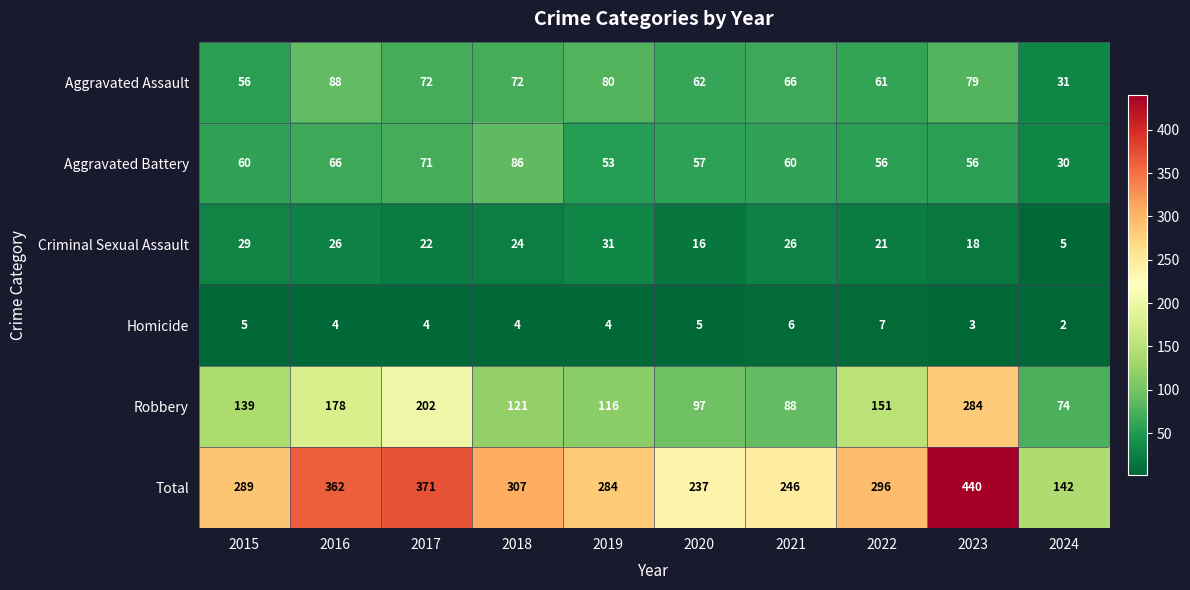

The value of Robbery at 2019 is 116. True or false?

True